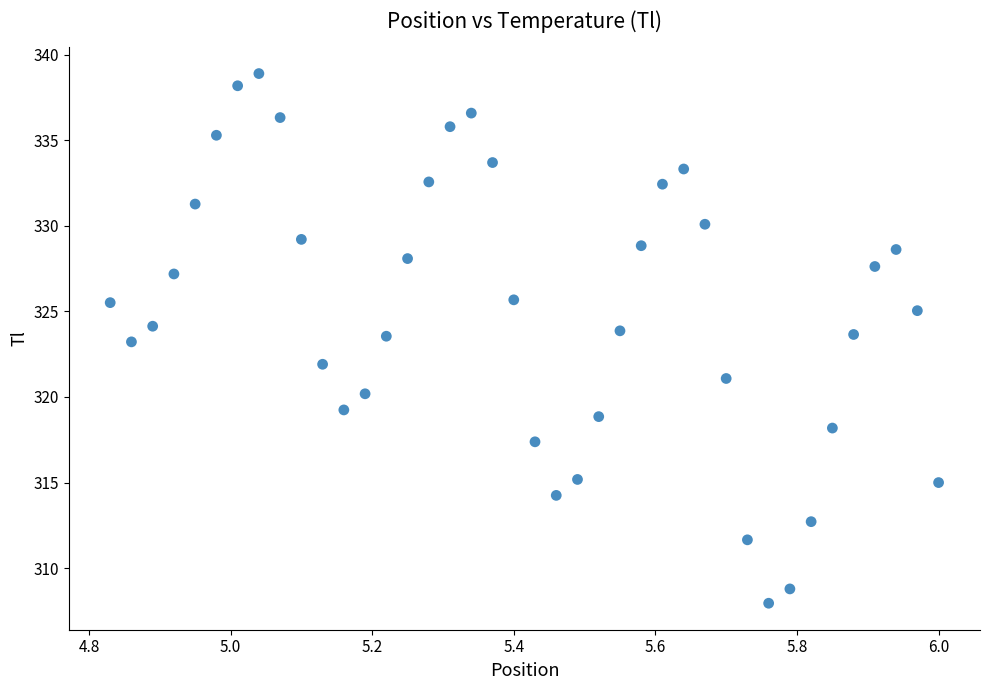

What is the range of Y values (max minus min)?

30.9